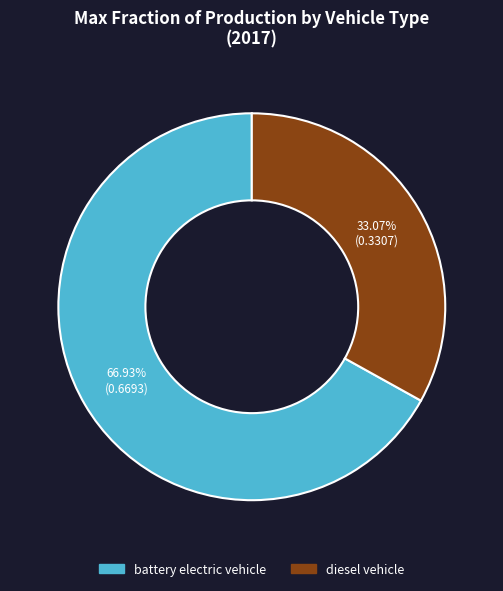

Which slice is the largest?

battery electric vehicle